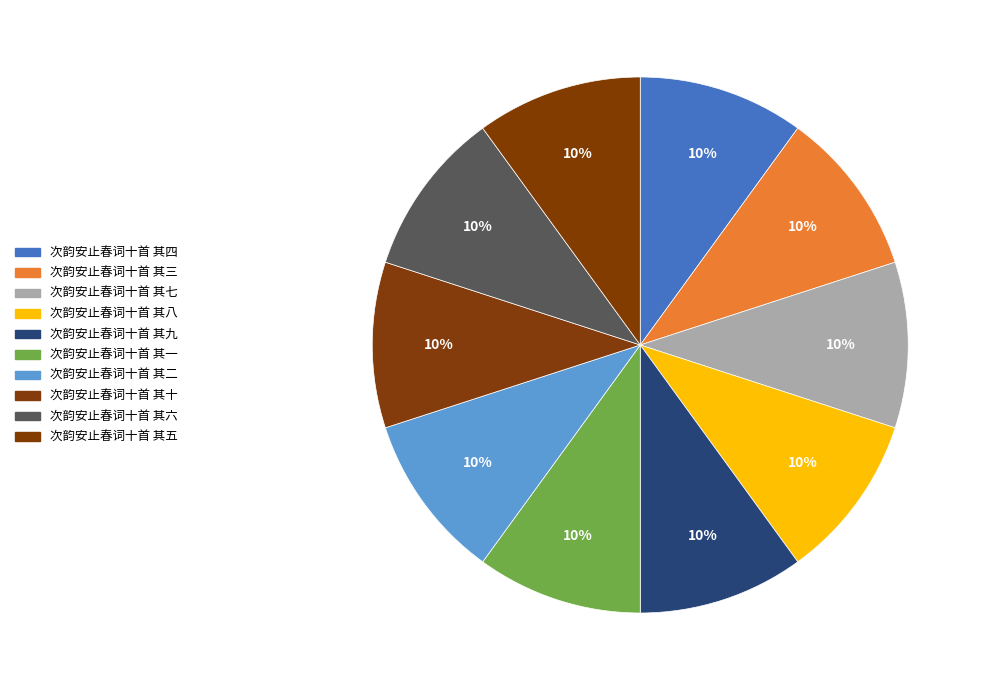

What is the total percentage of 次韵安止春词十首 其二 and 次韵安止春词十首 其十?

20.0%